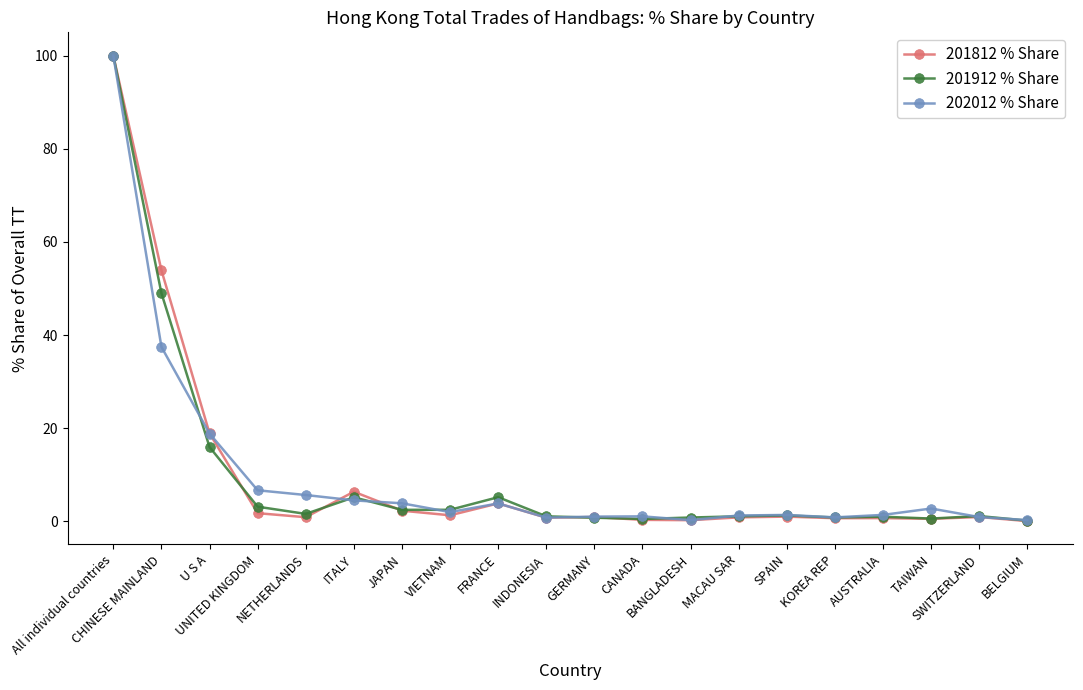

What is the greatest value displayed?

100.0